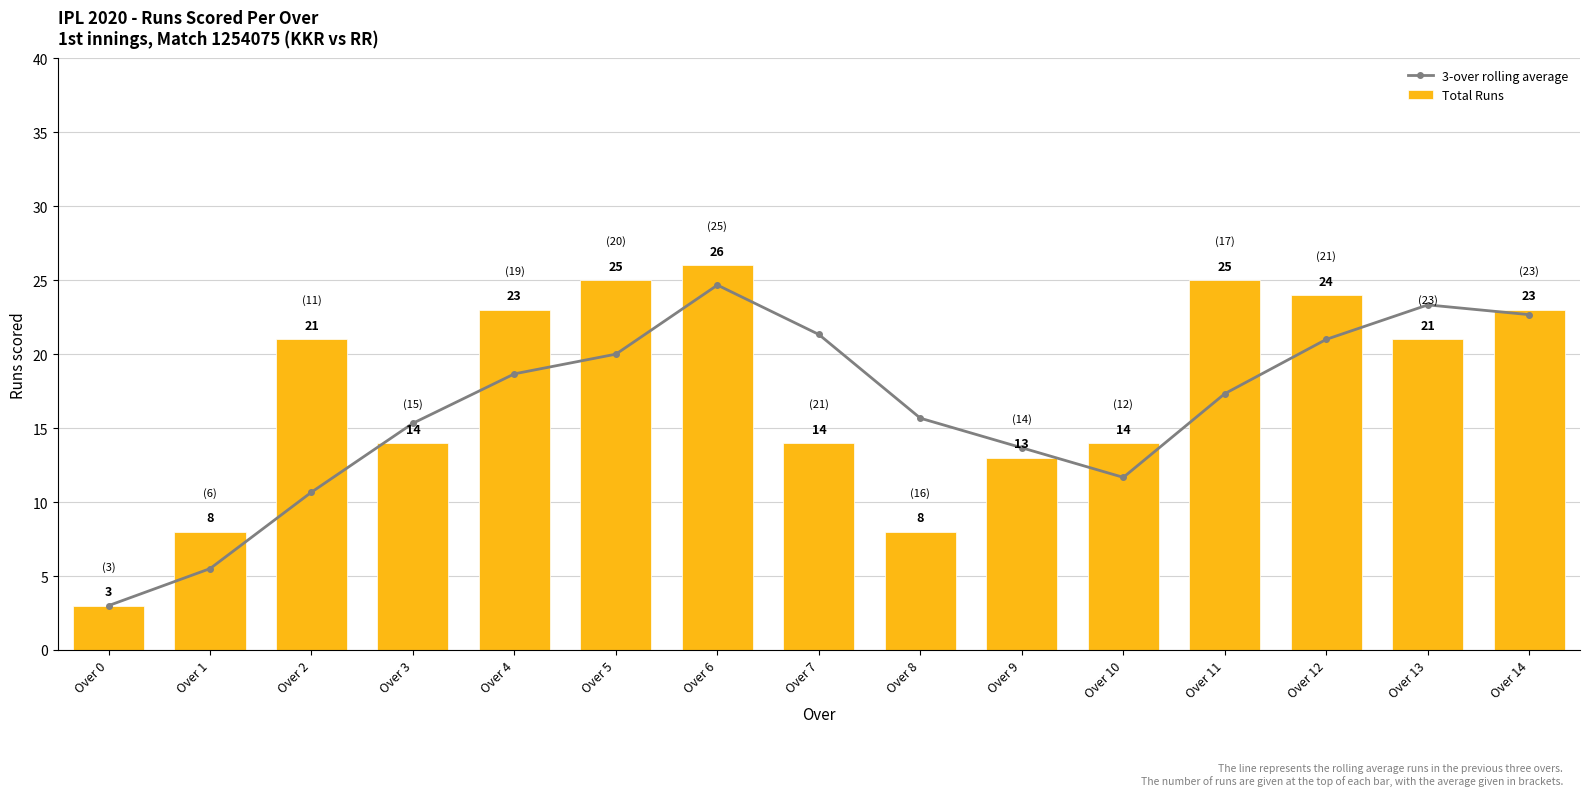

At which label is Total Runs closest to 14?

Over 3